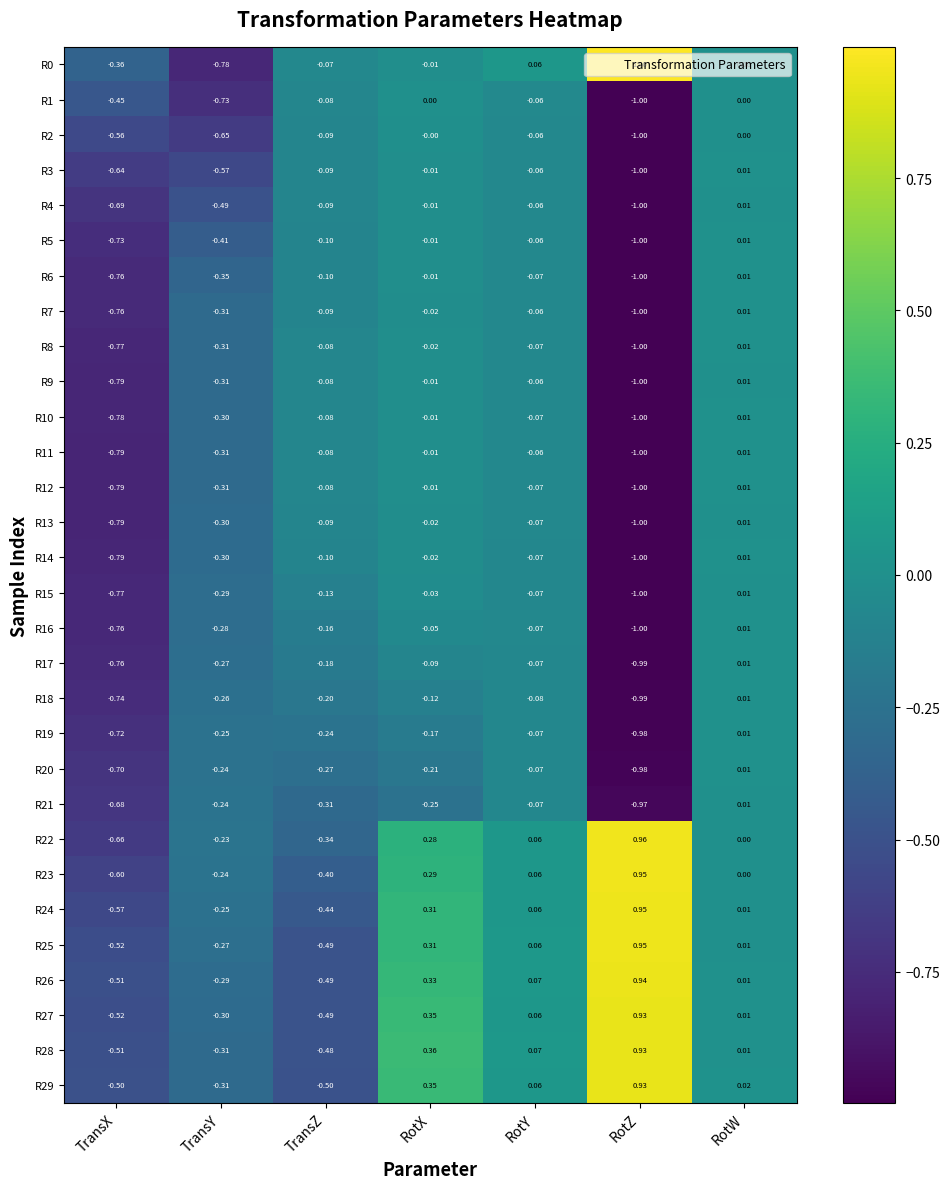

Which label corresponds to the largest value in the chart?

RotZ